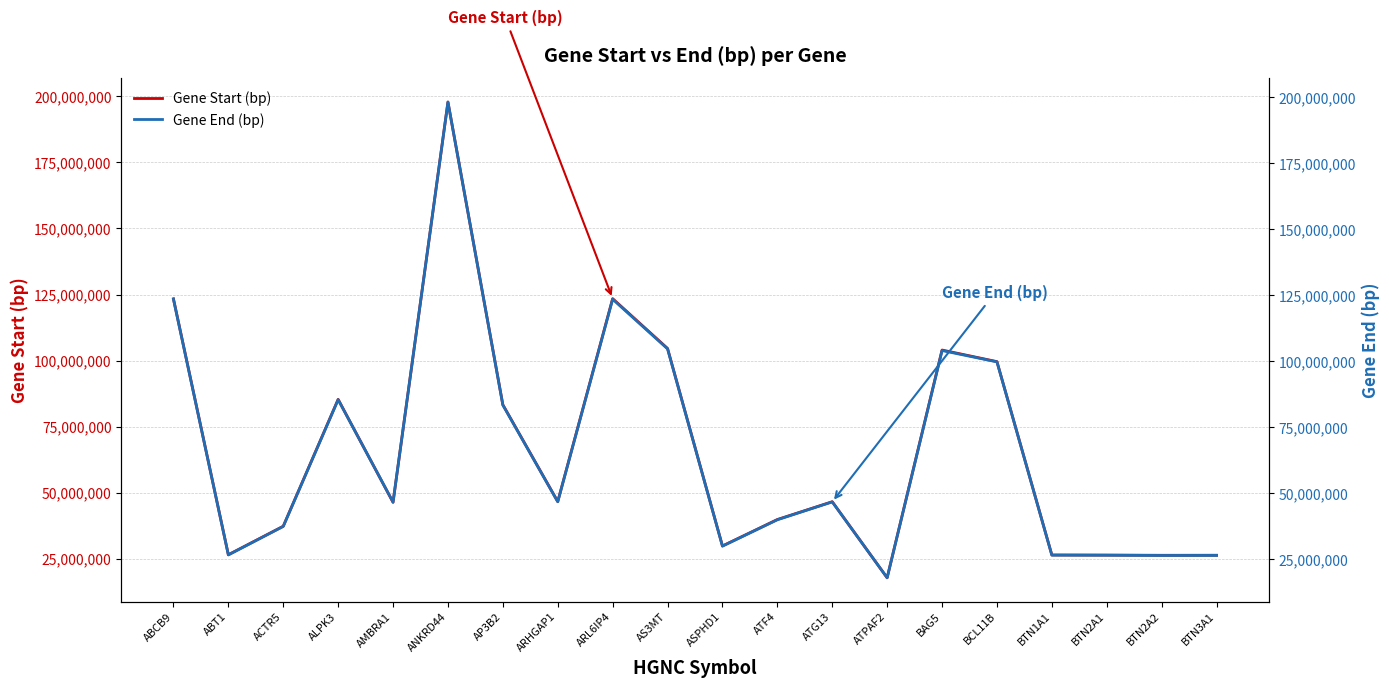

In Gene End (bp), how many points are higher than both neighbors (excluding endpoints)?

5